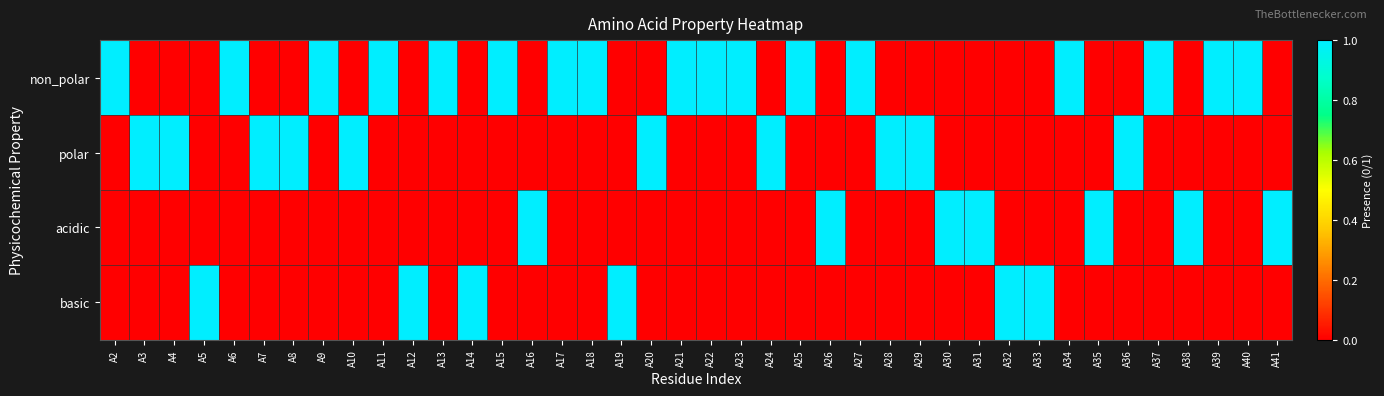

Reading left to right, extract all data points from this chart.

non_polar: A2=1	A3=0	A4=0	A5=0	A6=1	A7=0	A8=0	A9=1	A10=0	A11=1	A12=0	A13=1	A14=0	A15=1	A16=0	A17=1	A18=1	A19=0	A20=0	A21=1	A22=1	A23=1	A24=0	A25=1	A26=0	A27=1	A28=0	A29=0	A30=0	A31=0	A32=0	A33=0	A34=1	A35=0	A36=0	A37=1	A38=0	A39=1	A40=1	A41=0
polar: A2=0	A3=1	A4=1	A5=0	A6=0	A7=1	A8=1	A9=0	A10=1	A11=0	A12=0	A13=0	A14=0	A15=0	A16=0	A17=0	A18=0	A19=0	A20=1	A21=0	A22=0	A23=0	A24=1	A25=0	A26=0	A27=0	A28=1	A29=1	A30=0	A31=0	A32=0	A33=0	A34=0	A35=0	A36=1	A37=0	A38=0	A39=0	A40=0	A41=0
acidic: A2=0	A3=0	A4=0	A5=0	A6=0	A7=0	A8=0	A9=0	A10=0	A11=0	A12=0	A13=0	A14=0	A15=0	A16=1	A17=0	A18=0	A19=0	A20=0	A21=0	A22=0	A23=0	A24=0	A25=0	A26=1	A27=0	A28=0	A29=0	A30=1	A31=1	A32=0	A33=0	A34=0	A35=1	A36=0	A37=0	A38=1	A39=0	A40=0	A41=1
basic: A2=0	A3=0	A4=0	A5=1	A6=0	A7=0	A8=0	A9=0	A10=0	A11=0	A12=1	A13=0	A14=1	A15=0	A16=0	A17=0	A18=0	A19=1	A20=0	A21=0	A22=0	A23=0	A24=0	A25=0	A26=0	A27=0	A28=0	A29=0	A30=0	A31=0	A32=1	A33=1	A34=0	A35=0	A36=0	A37=0	A38=0	A39=0	A40=0	A41=0